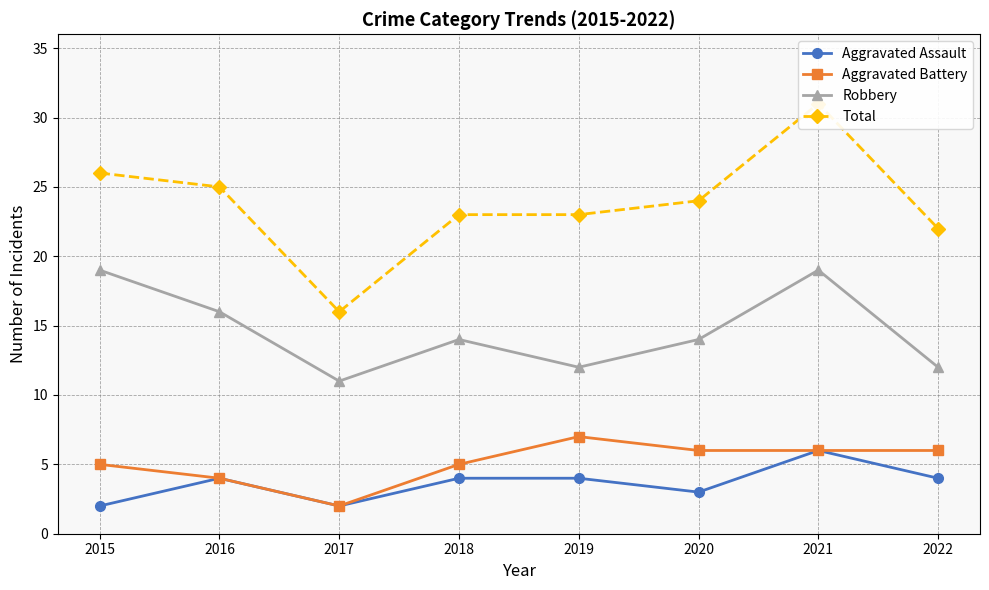

Which label corresponds to the smallest value in the chart?

2015